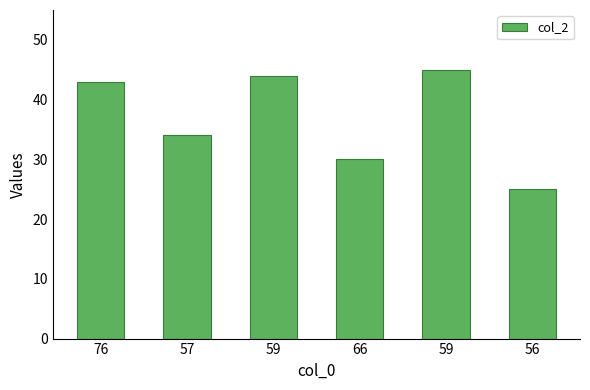

Are the bars grouped side by side (vs. stacked)?

No